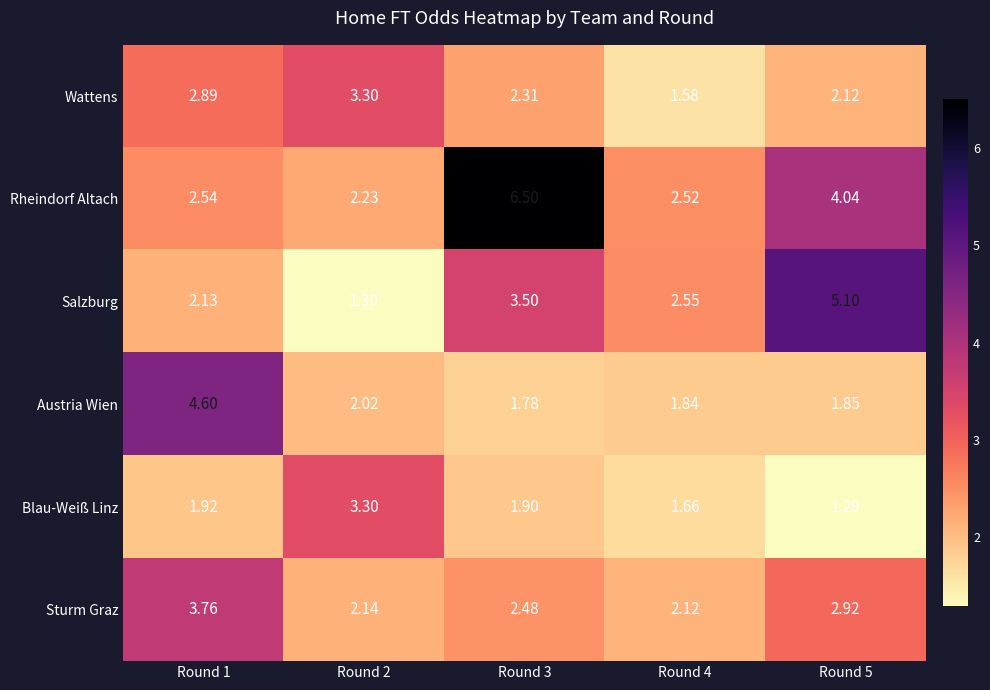

Which series has the widest spread of values?

Rheindorf Altach